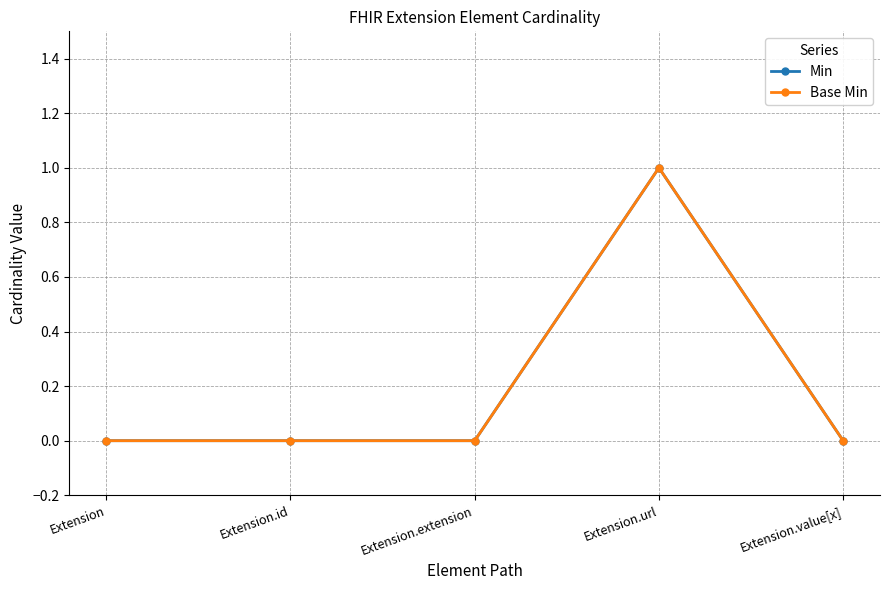

Reading right to left, list all the values displayed in this chart.

Min: 0	1	0	0	0
Base Min: 0	1	0	0	0